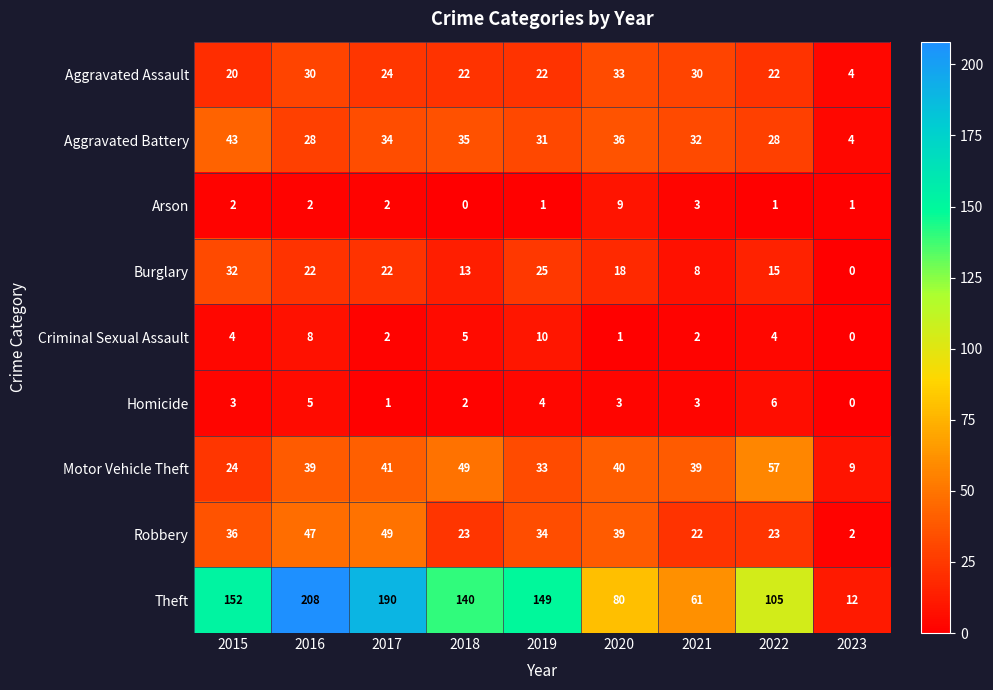

What is the sum of all Homicide values?

27